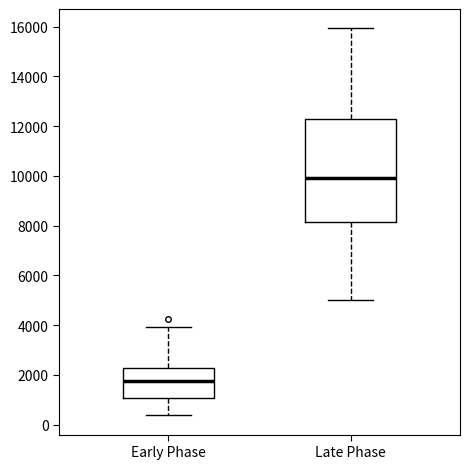

Comparing the boxes themselves (not the whiskers), which one is the tallest?

Late Phase